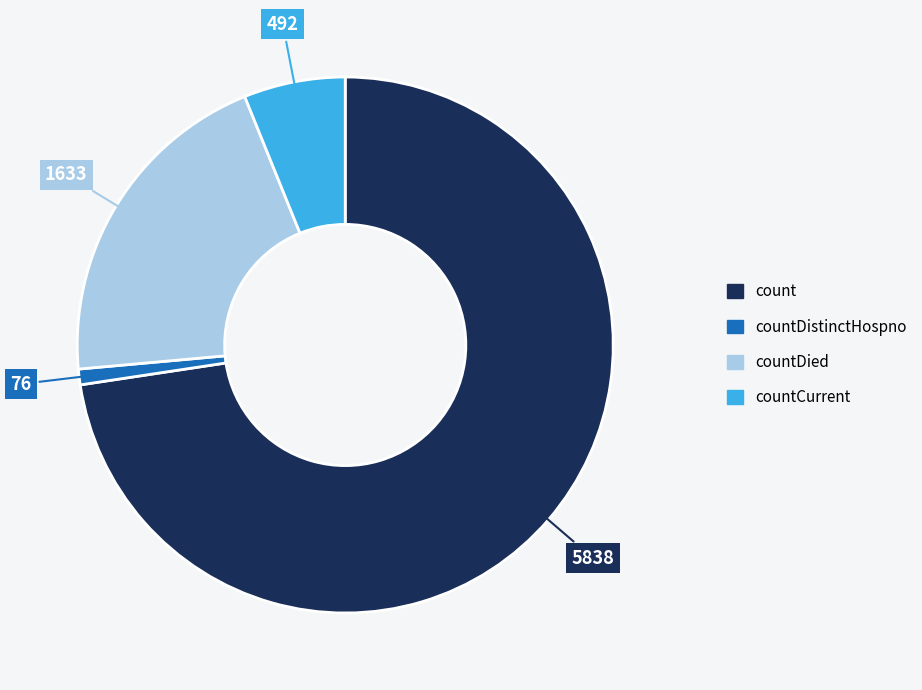

Is there any slice that represents more than half of the pie?

Yes